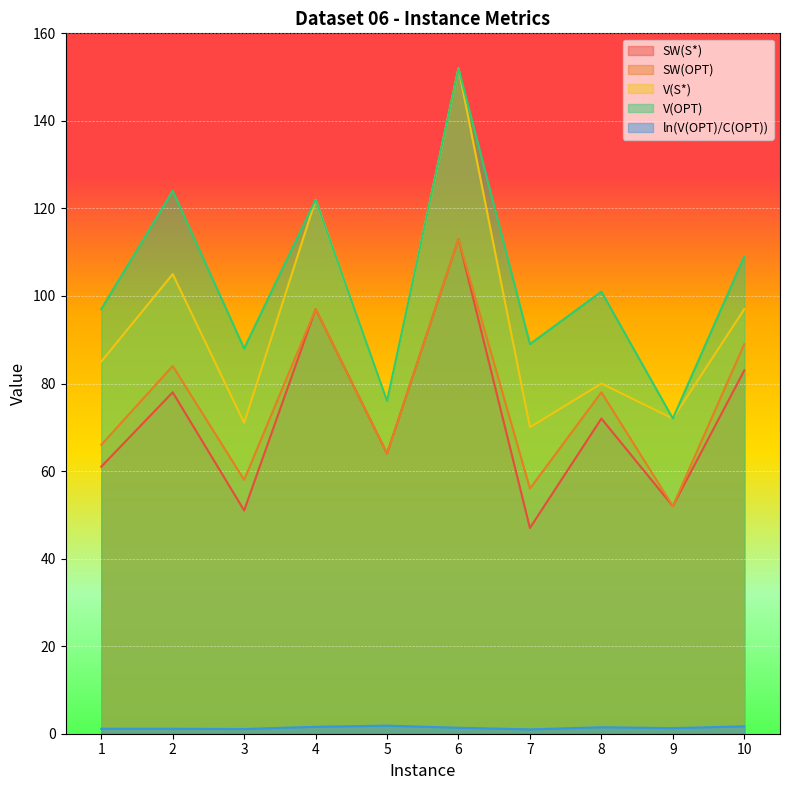

True or false: SW(OPT) and V(OPT) cross at least once.

False